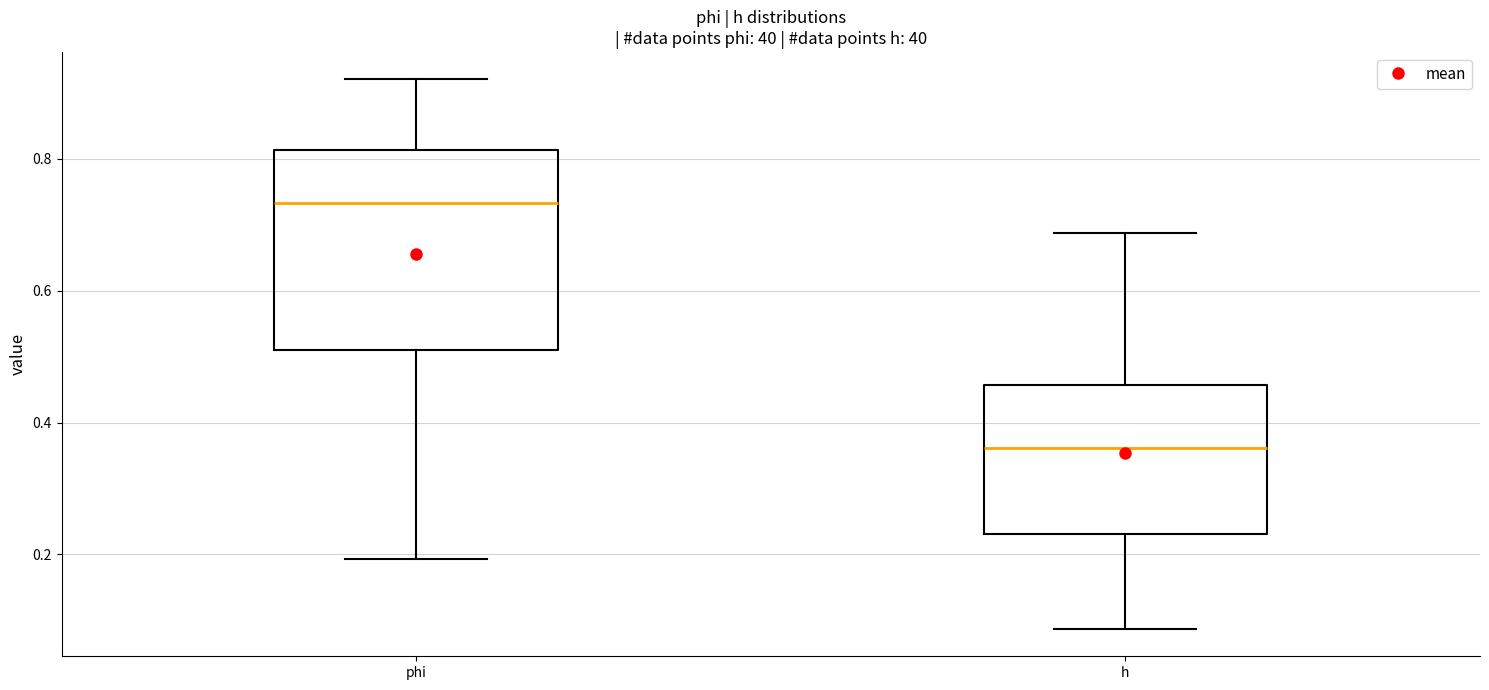

Which box's median line is the lowest?

h